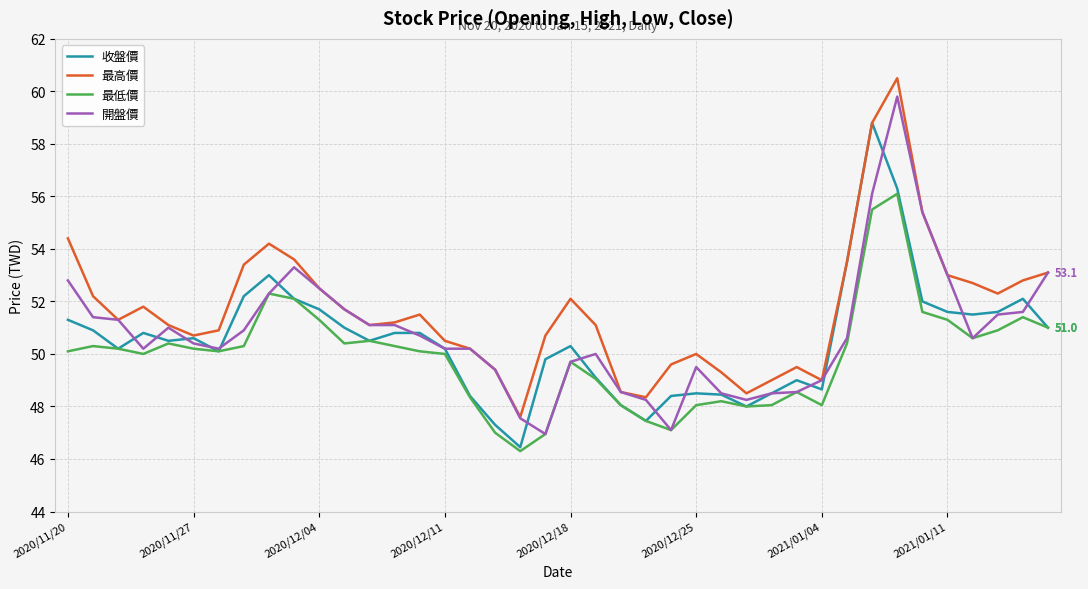

What is the smallest value displayed?

46.3